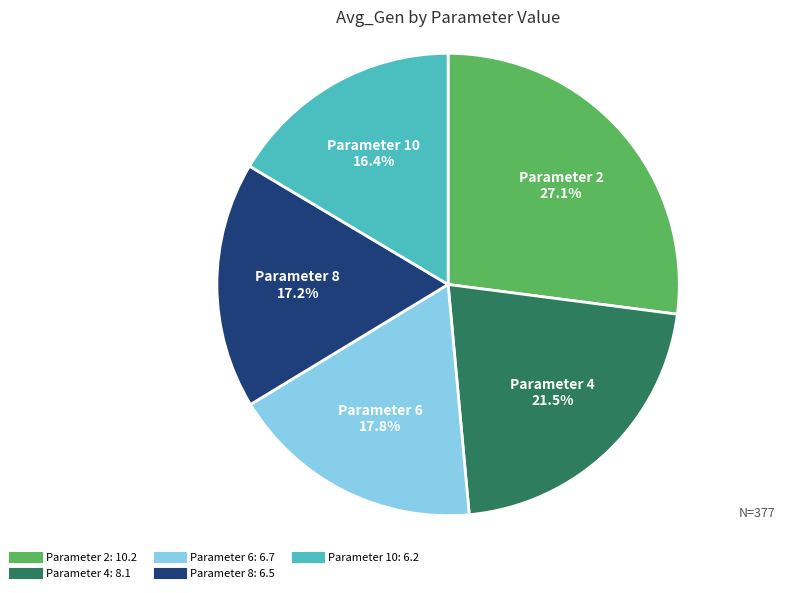

Does any single category account for the majority?

No